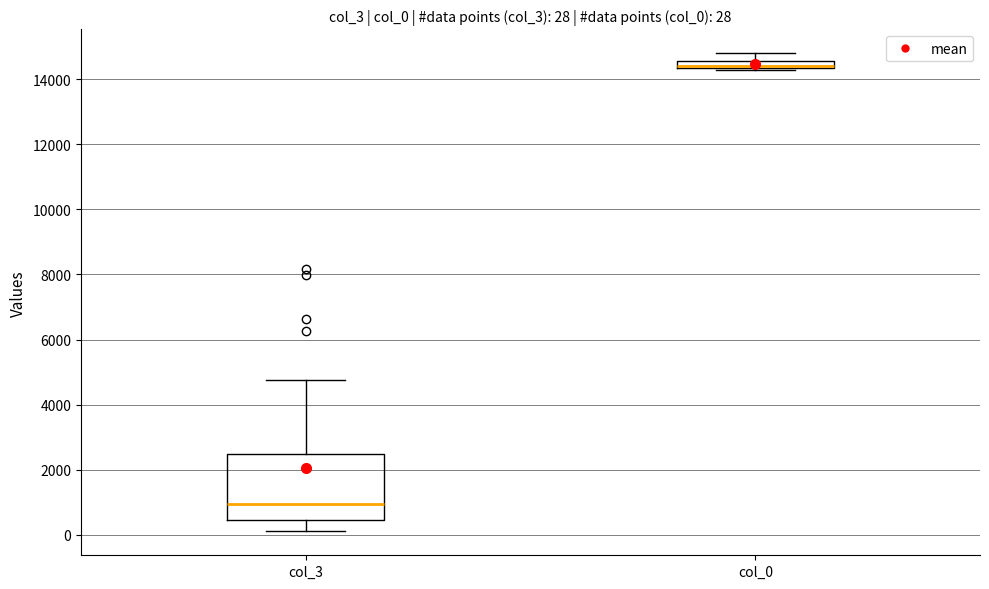

Comparing the boxes themselves (not the whiskers), which one is the tallest?

col_3